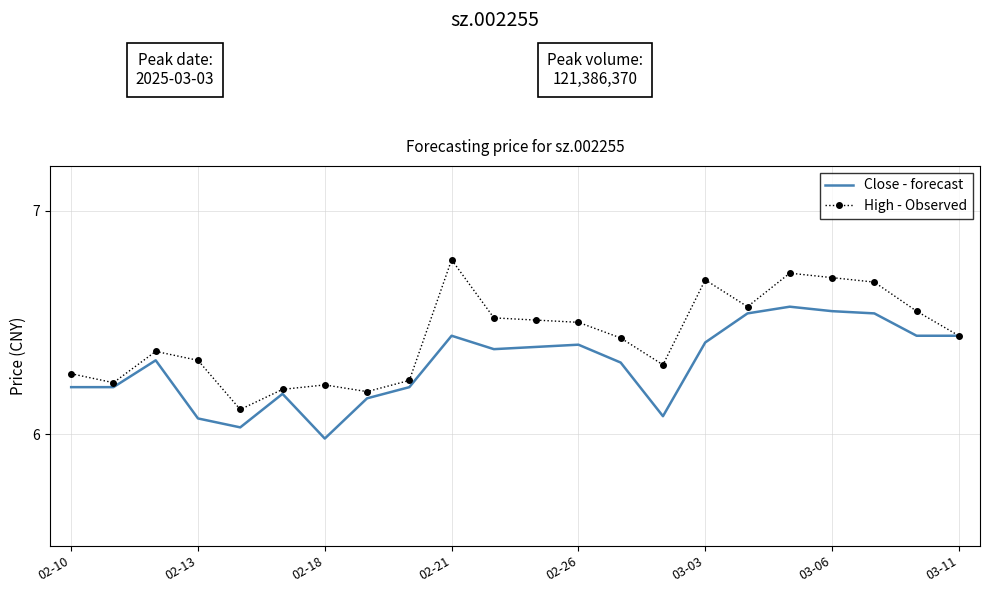

Which series has the largest total across all categories?

High - Observed